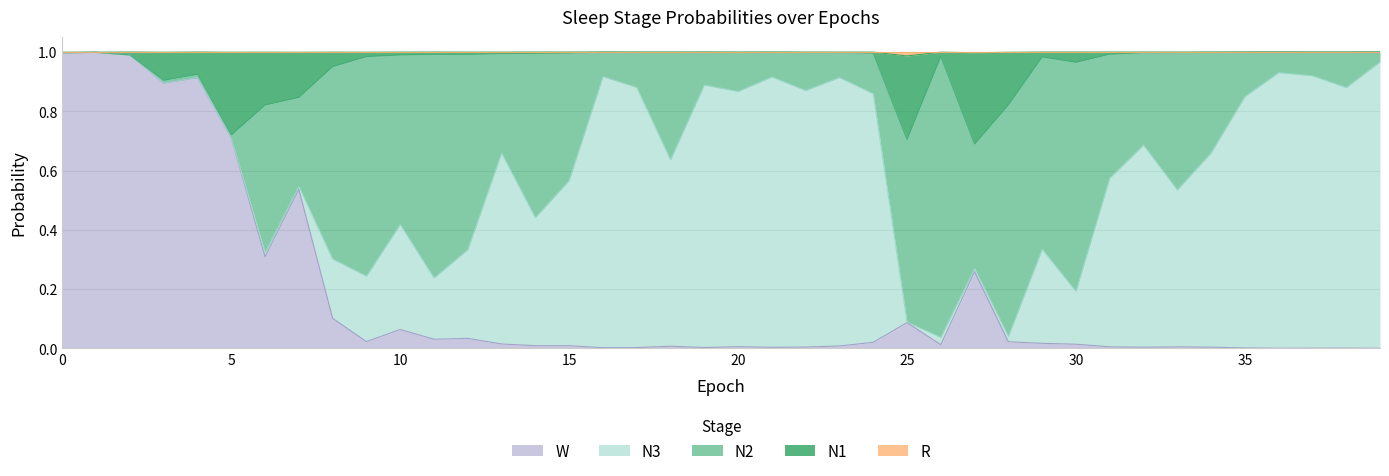

True or false: N1 and R intersect in this chart.

False